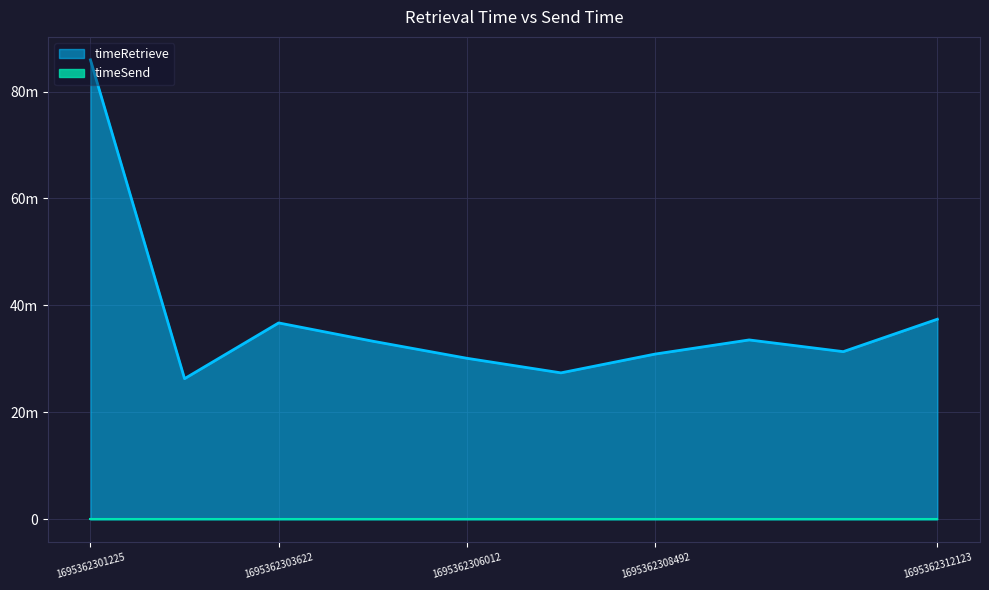

List the labels in order of value, smallest first.

1695362302409, 1695362307253, 1695362306012, 1695362308492, 1695362310931, 1695362304829, 1695362309706, 1695362303622, 1695362312123, 1695362301225